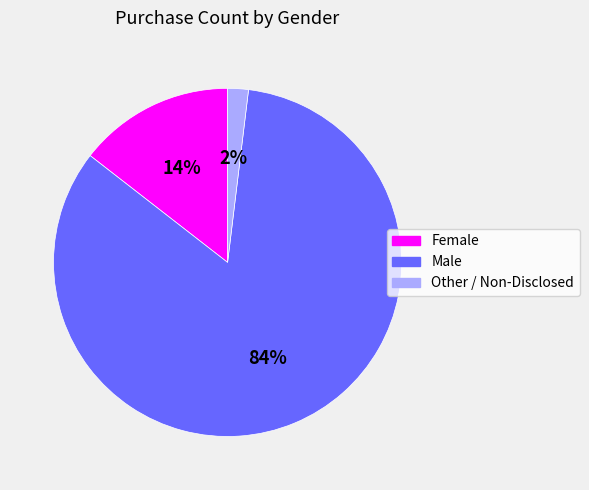

Rank the categories by value from highest to lowest.

Male, Female, Other / Non-Disclosed